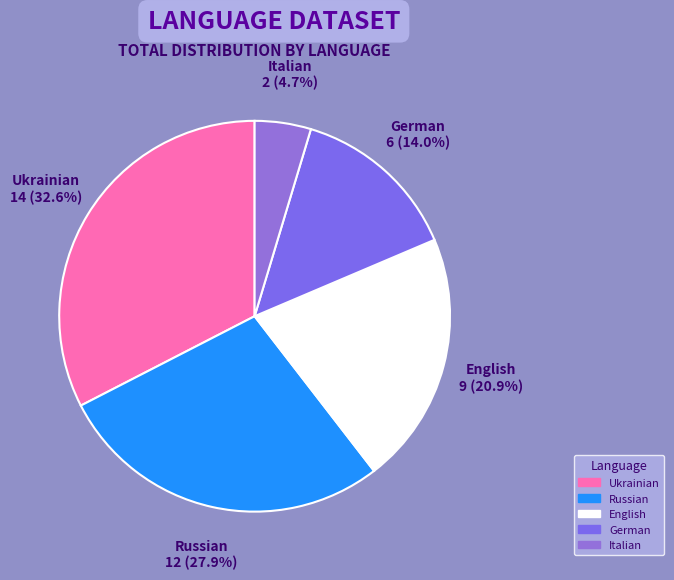

Count the number of slices in the pie.

5